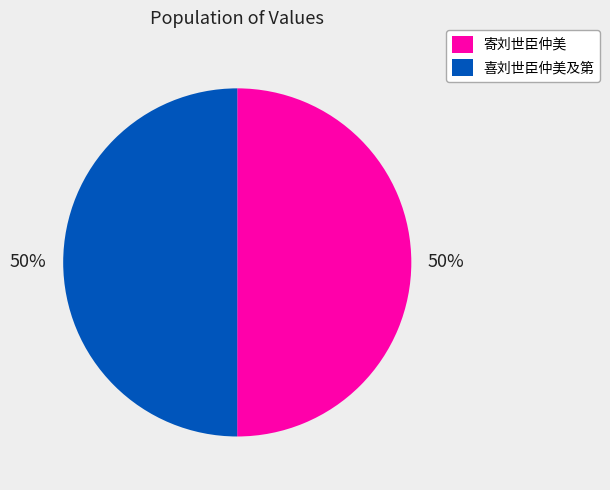

How many segments does this pie chart have?

2